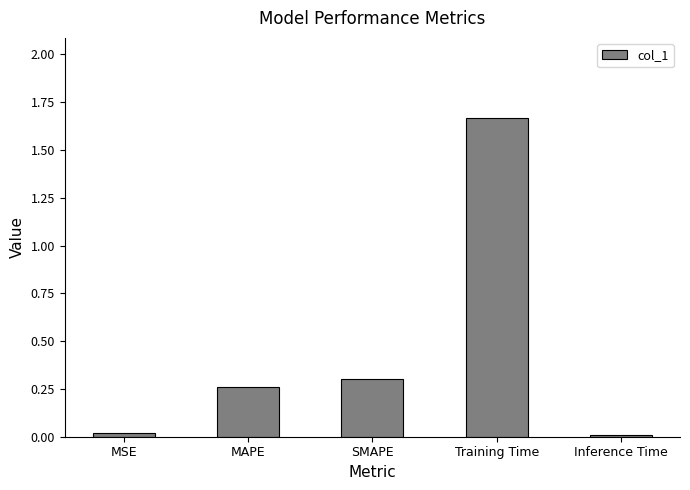

What position from the left is Training Time?

4